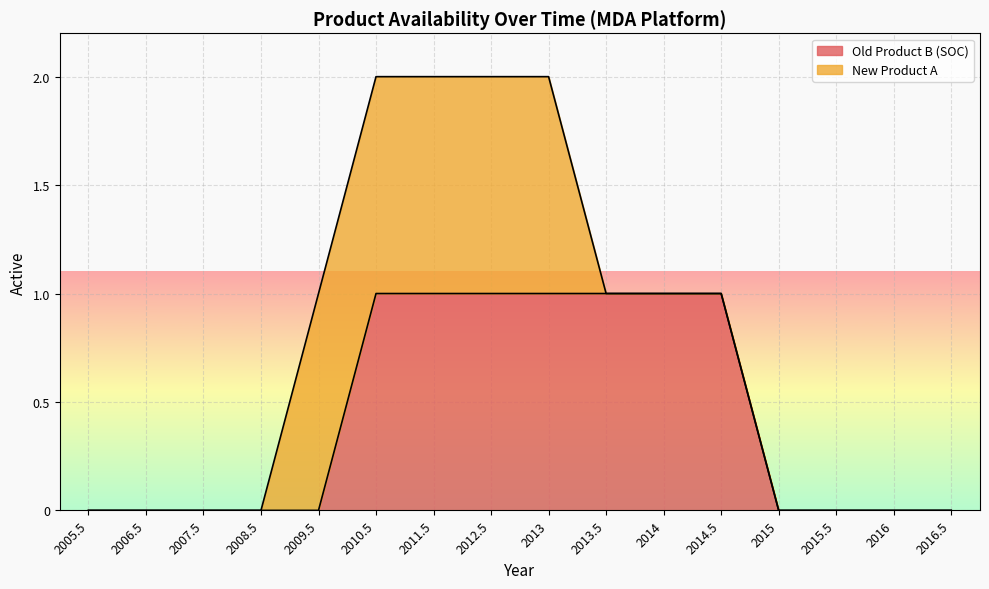

Does the chart display data point markers on the line(s)?

No